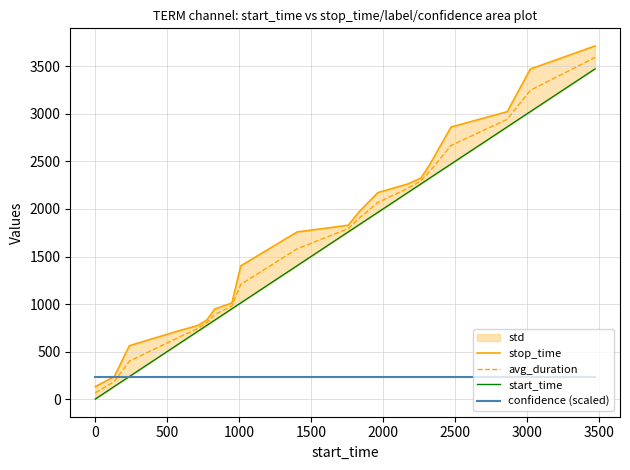

Rank the series by their maximum value, from highest to lowest.

stop_time, avg_duration, start_time, confidence (scaled)